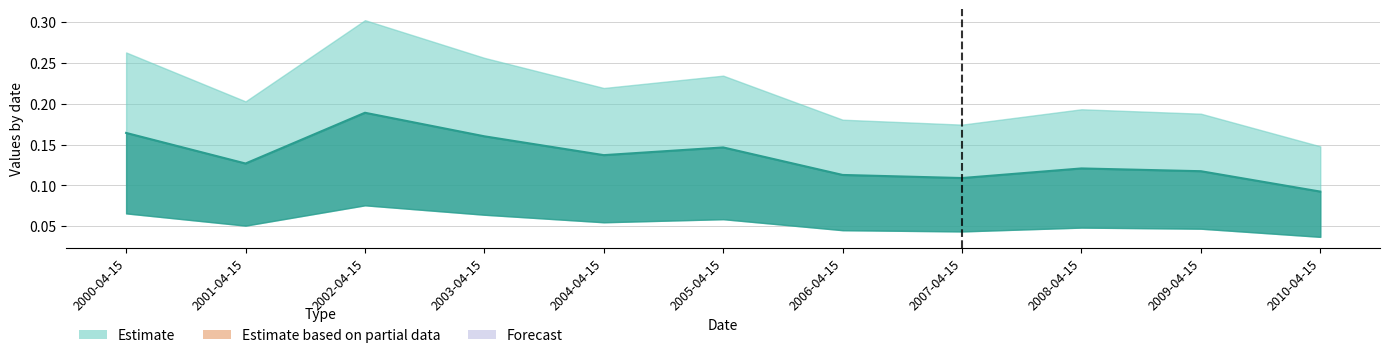

What is the sum of all values?

1.5